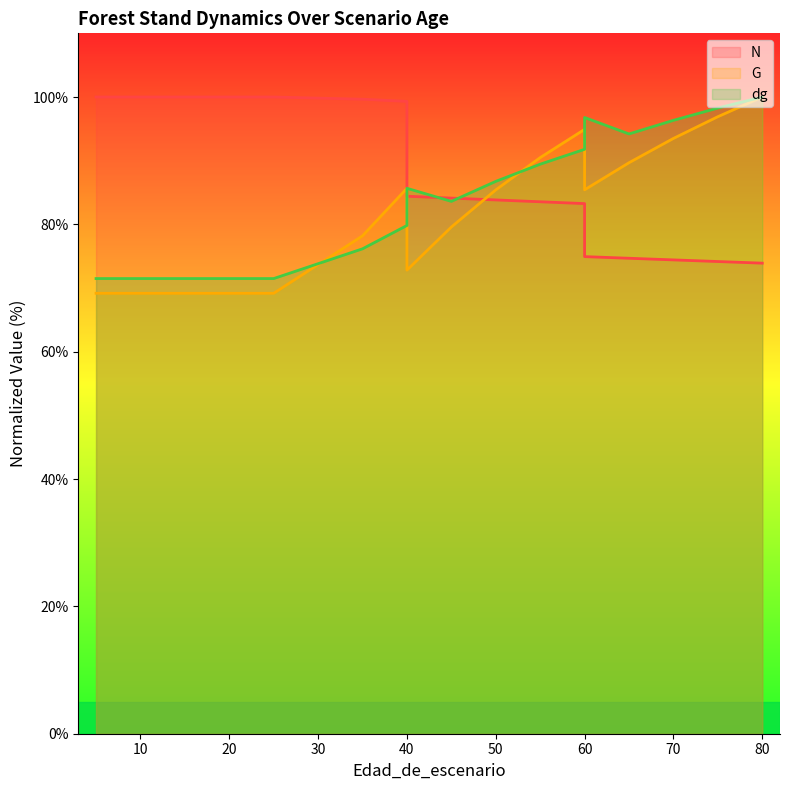

What is the maximum value for dg?

100.0